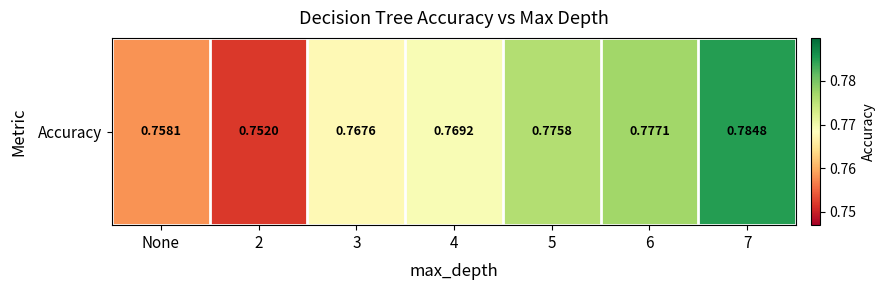

Which label corresponds to the largest value in the chart?

7